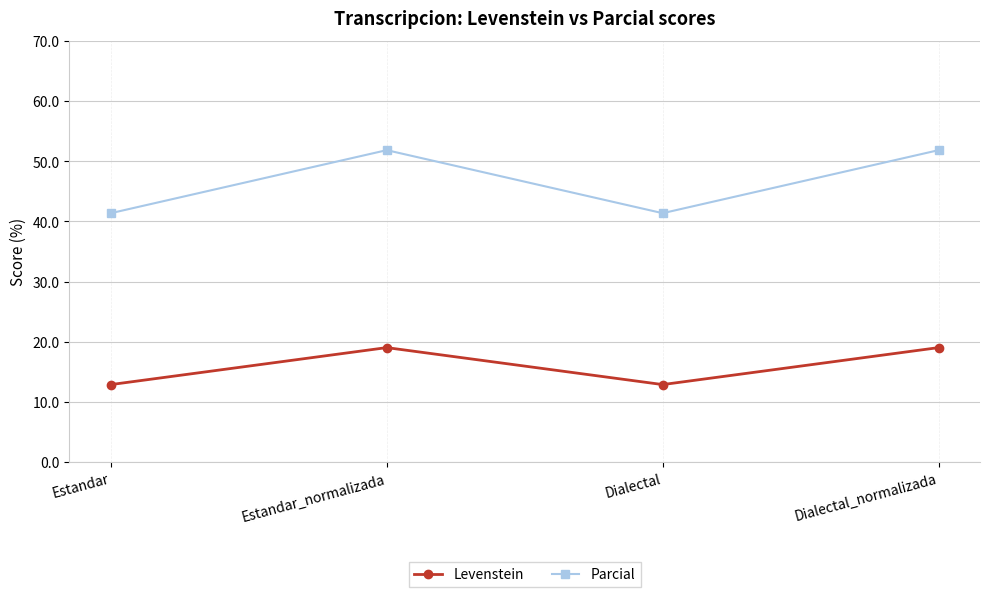

Reading left to right, transcribe all the data shown in this chart.

Levenstein: 12.9	19.0	12.9	19.0
Parcial: 41.4	51.9	41.4	51.9